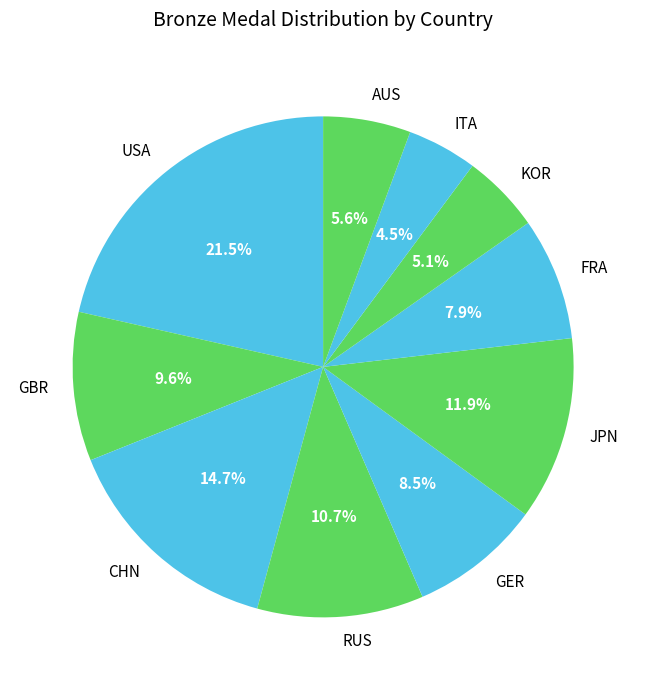

The ITA slice represents 16% of the pie. True or false?

False